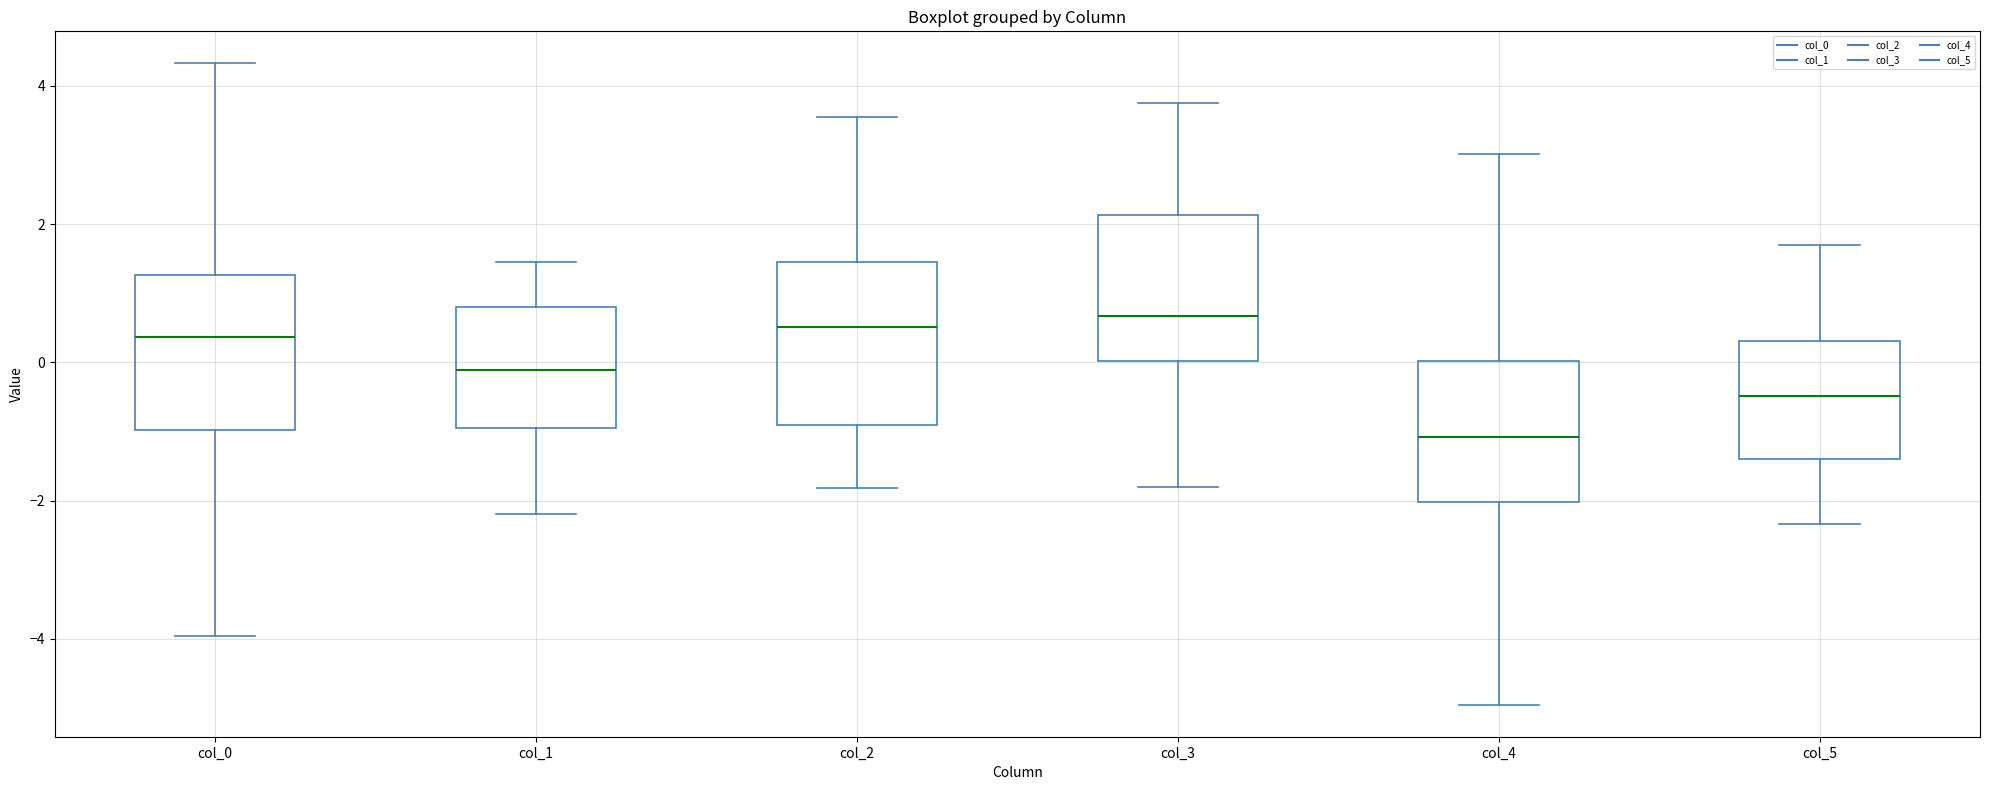

Reading left to right, transcribe this box plot: for each box, give where its median line is, the range the box spans, and where its two whiskers end, as read against the y-axis. The values are not printed on the chart, so give them approximately, as read against the axis.

col_0: median 0.4, box -1.0 to 1.2, whiskers -4.0 to 4.4
col_1: median -0.2, box -1.0 to 0.8, whiskers -2.2 to 1.4
col_2: median 0.6, box -0.8 to 1.4, whiskers -1.8 to 3.6
col_3: median 0.6, box 0.0 to 2.2, whiskers -1.8 to 3.8
col_4: median -1.0, box -2.0 to 0.0, whiskers -5.0 to 3.0
col_5: median -0.4, box -1.4 to 0.4, whiskers -2.4 to 1.6